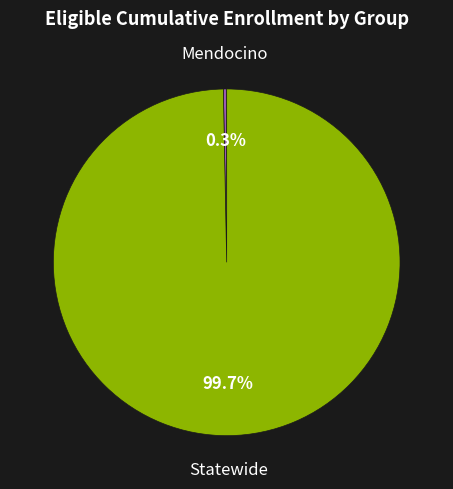

What is the largest slice in the pie chart?

Statewide